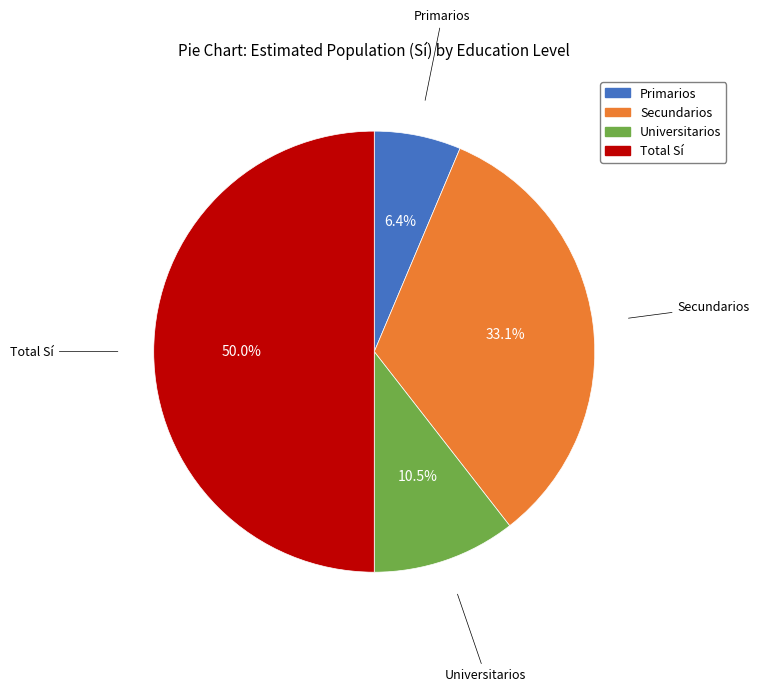

The Universitarios slice represents 5% of the pie. True or false?

False